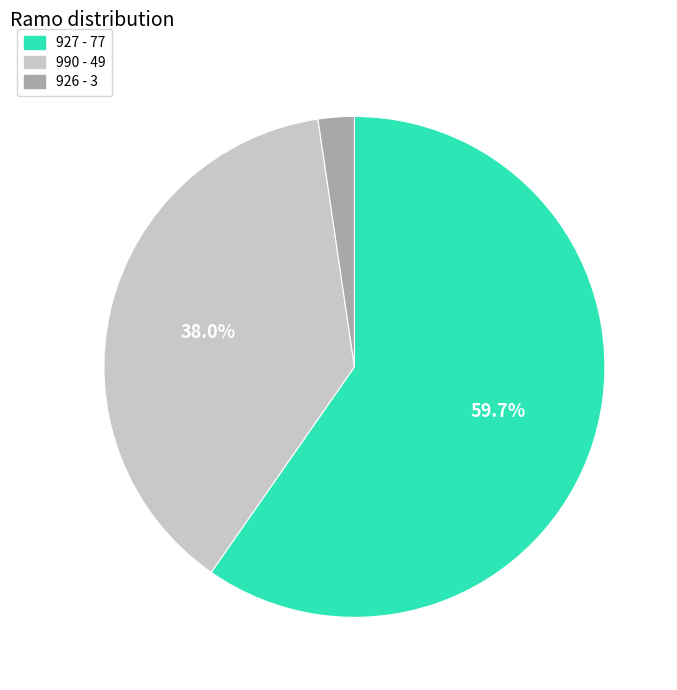

Rank the categories by value from lowest to highest.

926, 990, 927